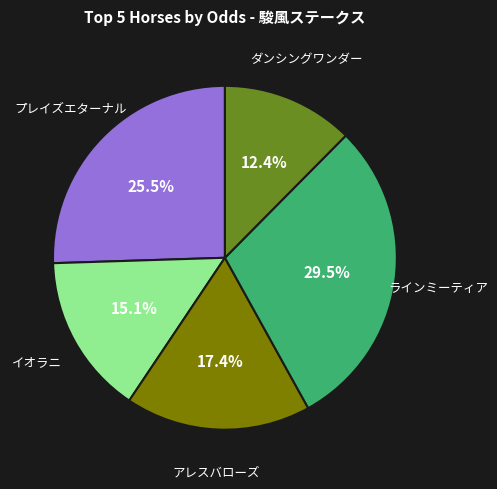

Is there a majority slice in this chart?

No